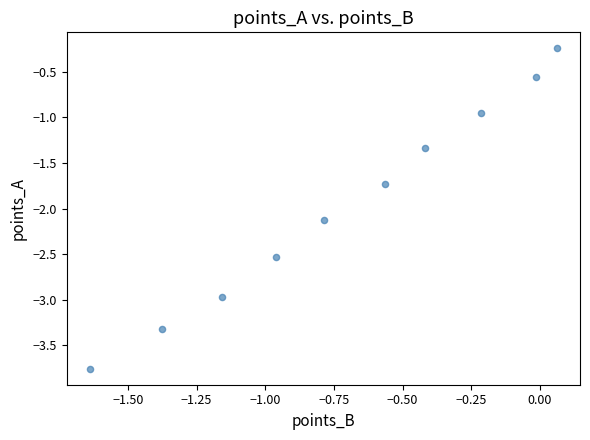

What is the range of X values (max minus min)?

1.7